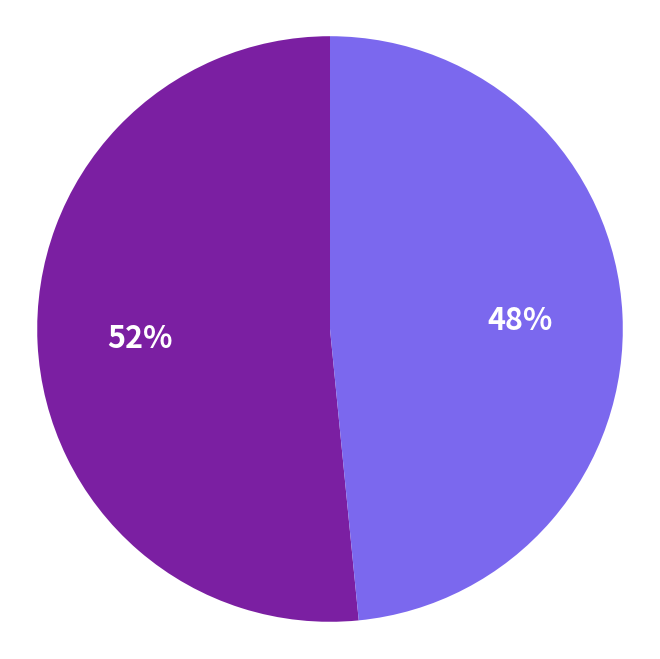

Does any single category account for the majority?

Yes